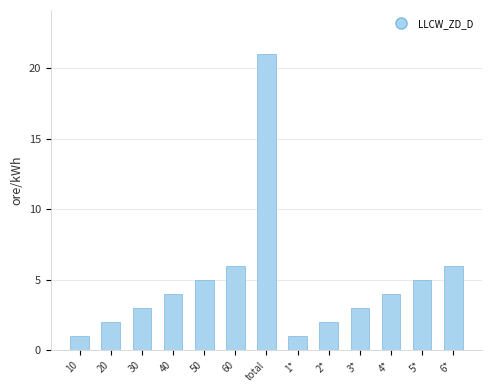

Reading left to right, list all the values displayed in this chart.

10=1	20=2	30=3	40=4	50=5	60=6	total=21	1*=1	2*=2	3*=3	4*=4	5*=5	6*=6